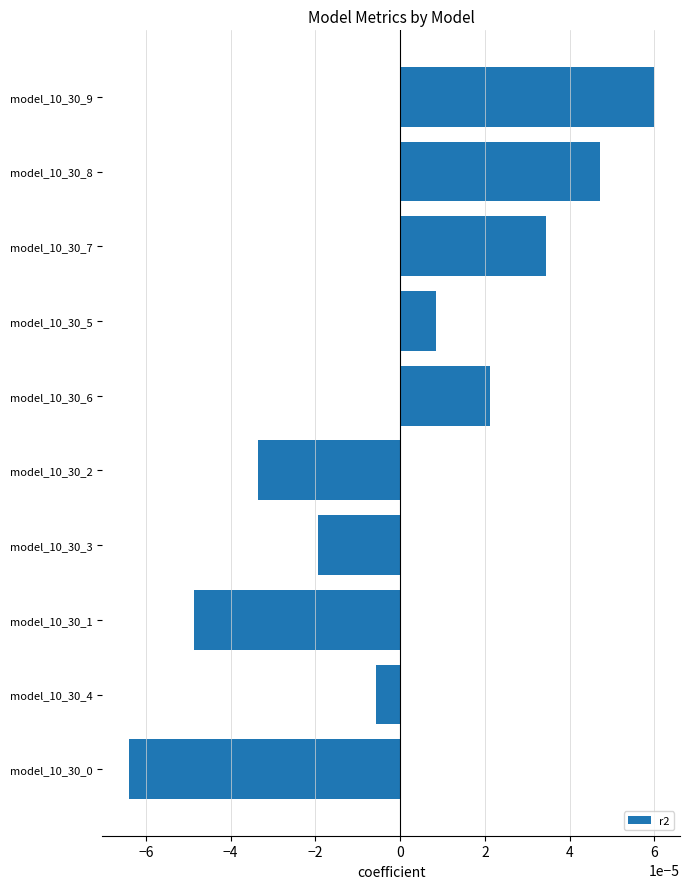

What is the label of the 2nd bar from the bottom?

model_10_30_4